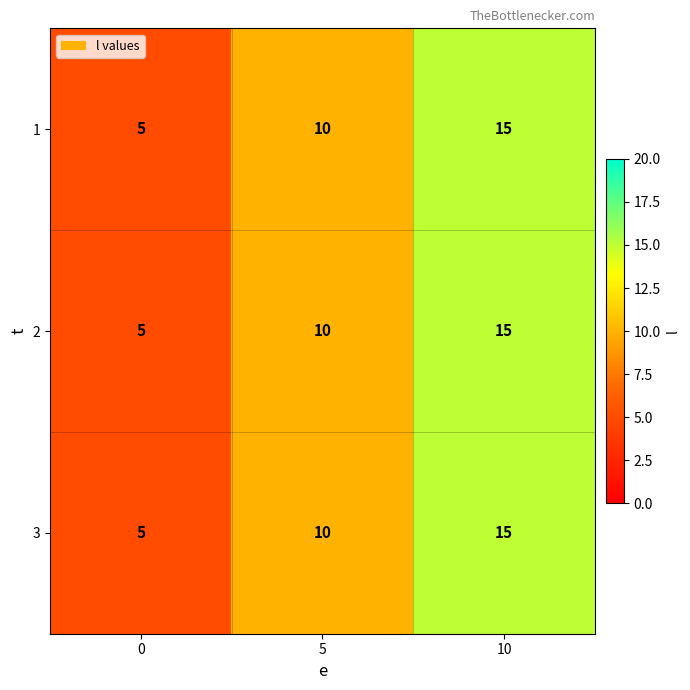

How many distinct data groups are displayed?

3